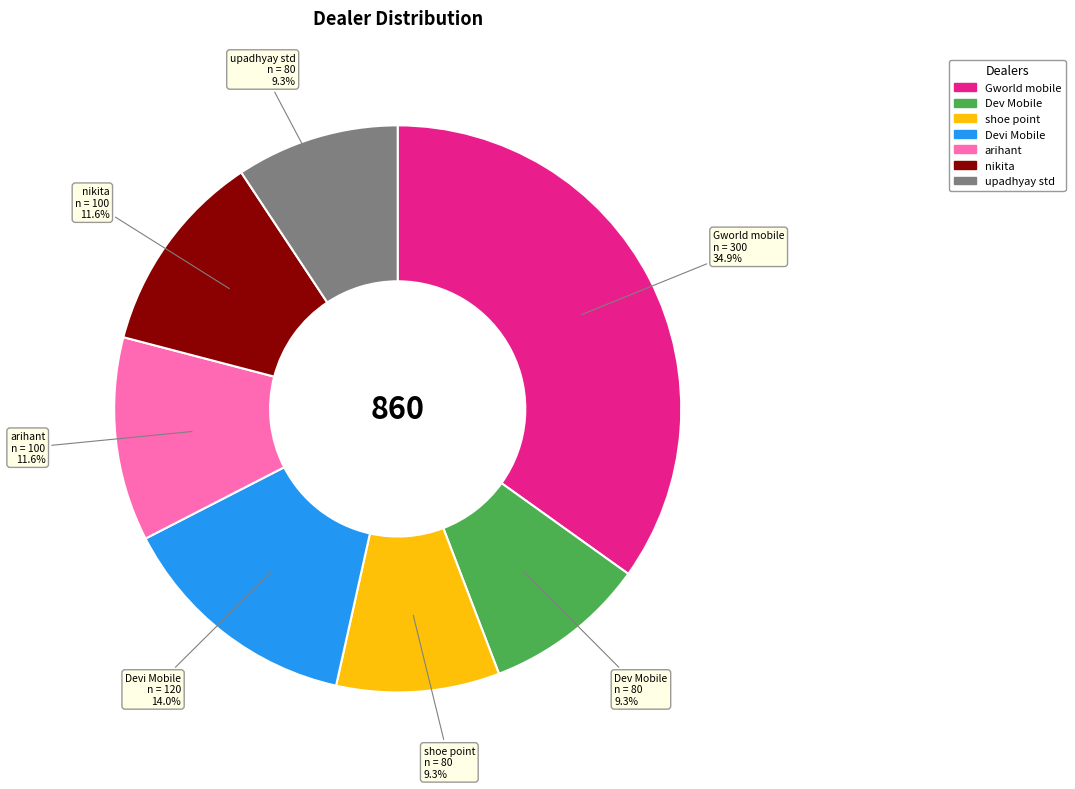

The Dev Mobile slice represents 1% of the pie. True or false?

False